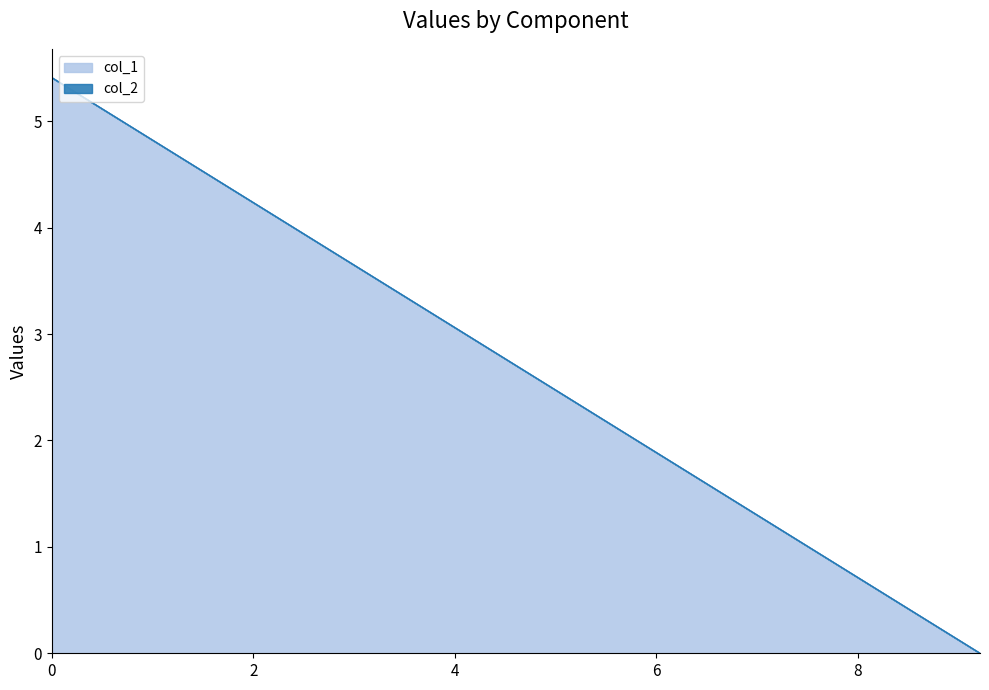

What is the change in value from 9.210757 to 0.0?

+5.4